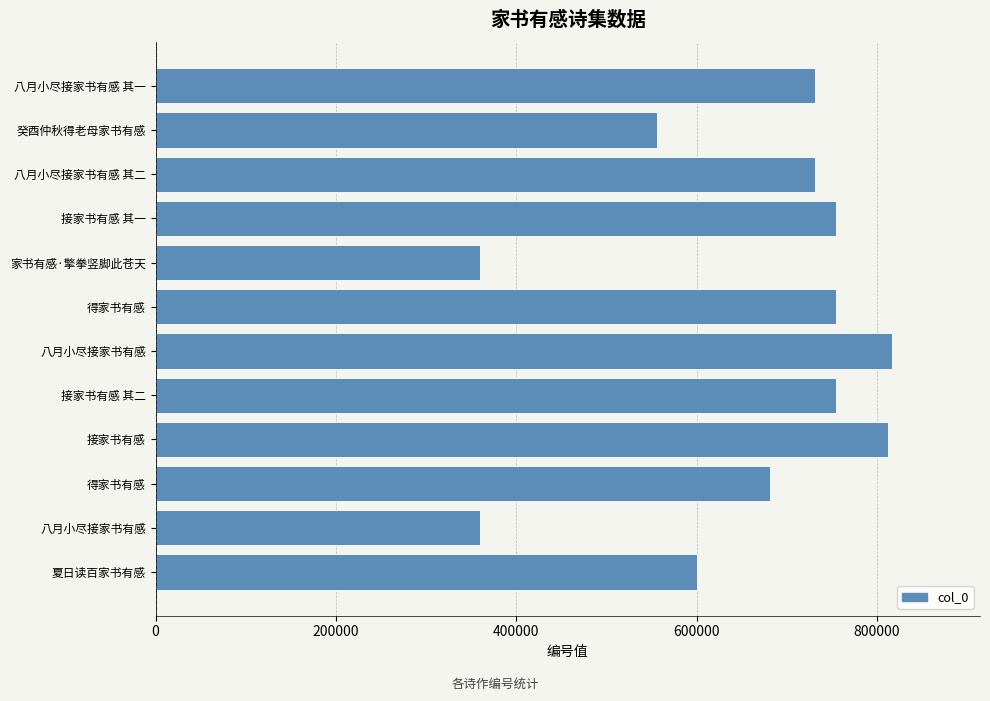

How many bars are there in total?

12